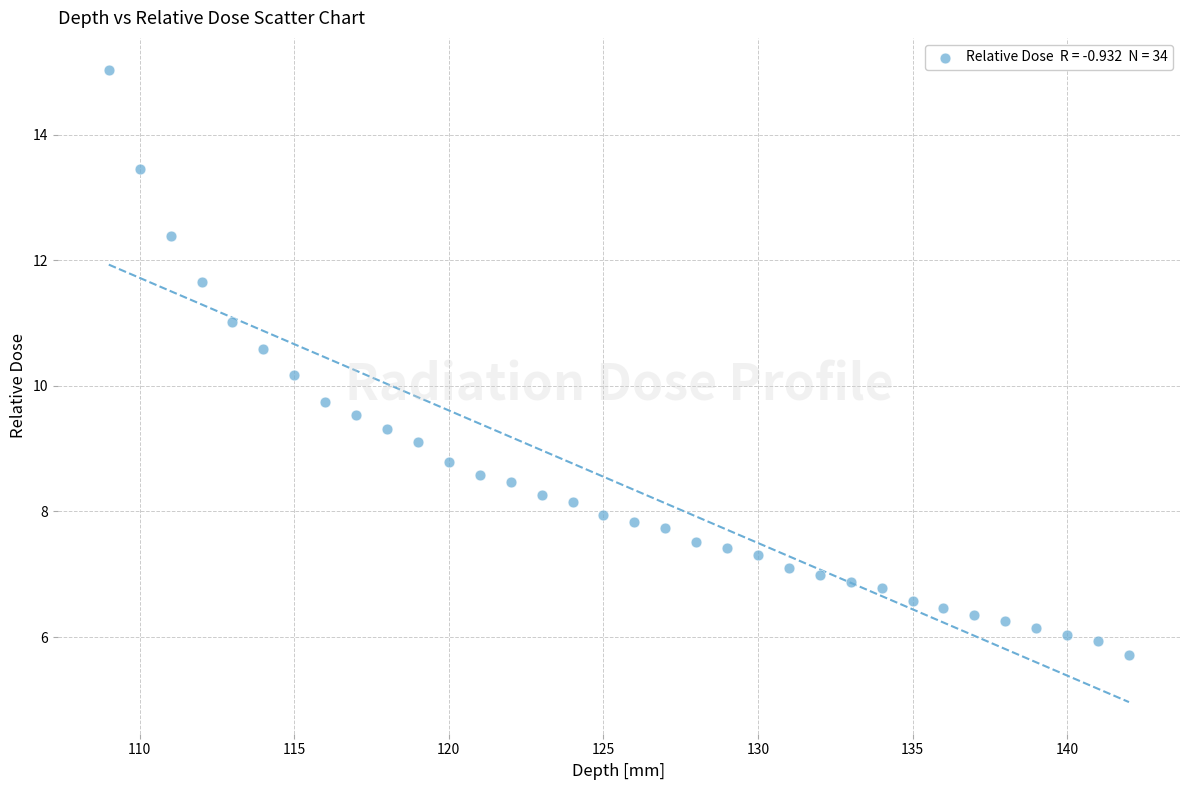

What is the range of X values (max minus min)?

33.0